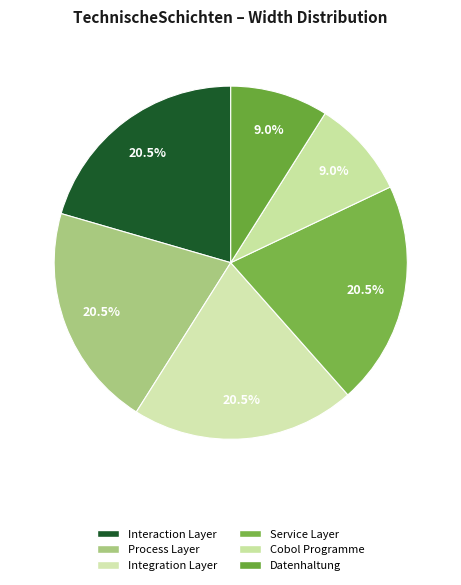

Is it true that Integration Layer is 13% of the pie?

False